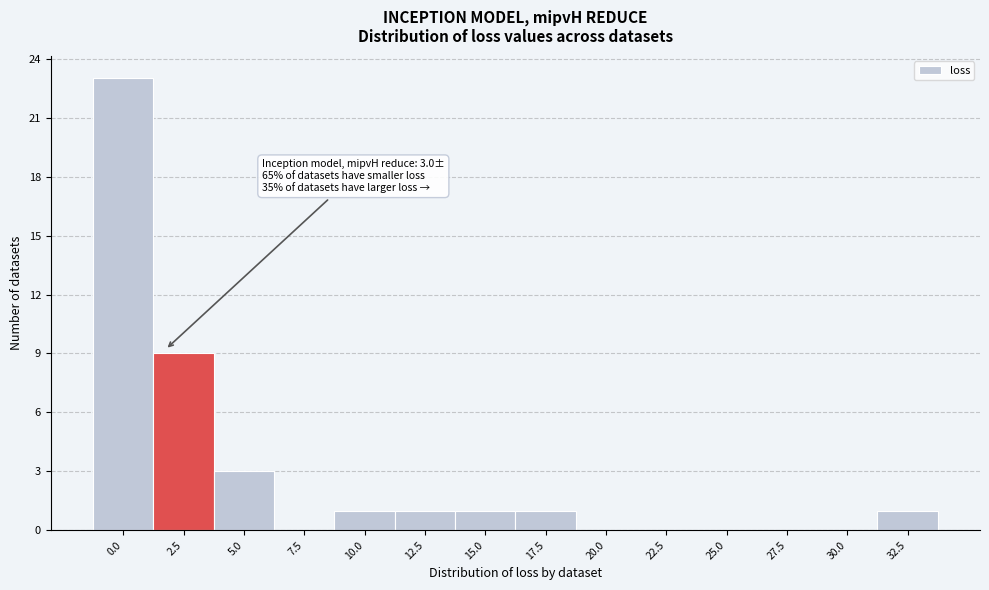

Reading right to left, list all the values displayed in this chart.

32.5=1	30.0=0	27.5=0	25.0=0	22.5=0	20.0=0	17.5=1	15.0=1	12.5=1	10.0=1	7.5=0	5.0=3	2.5=9	0.0=23